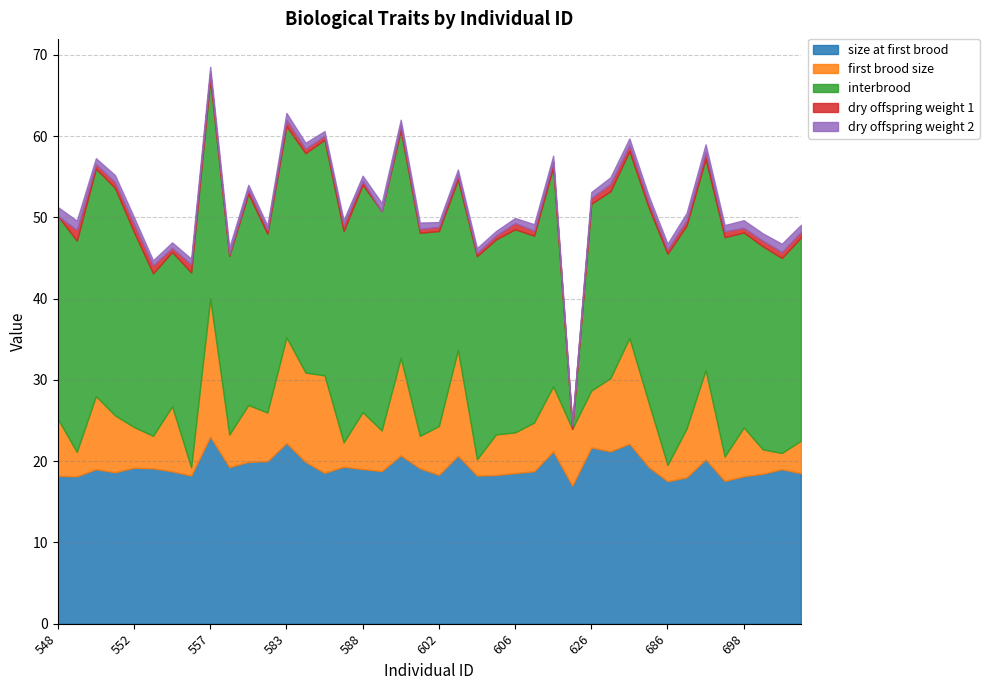

Is the value of dry_offspring_weight_1_scaled at 571 greater than the value of first_brood_size at 687?

No